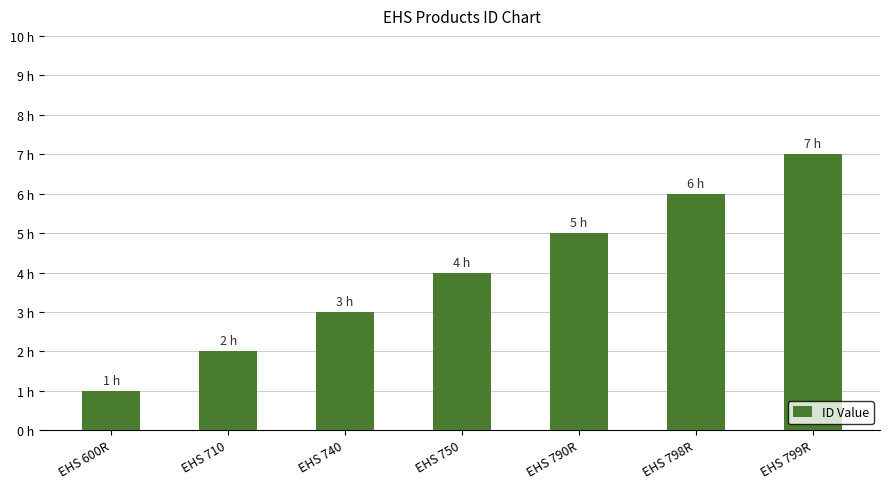

Does the chart contain any negative values?

No